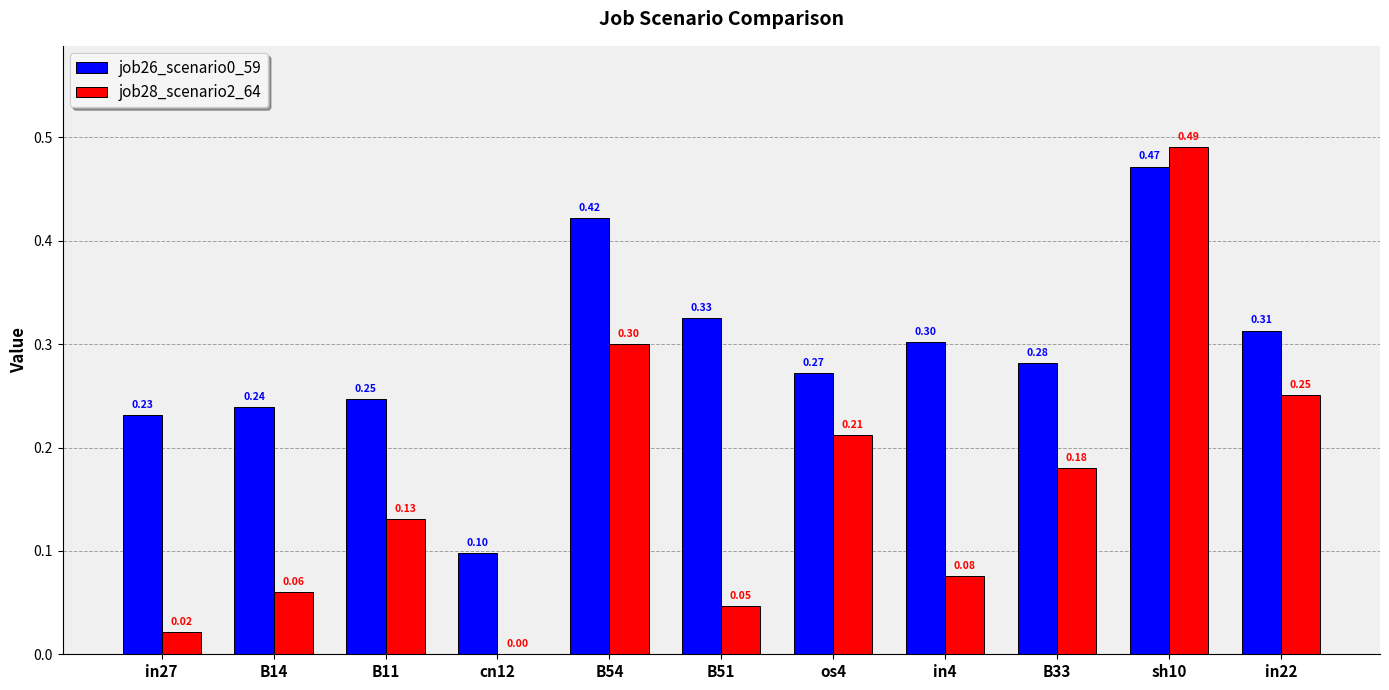

Which category has the highest value in the job26_scenario0_59 series?

sh10